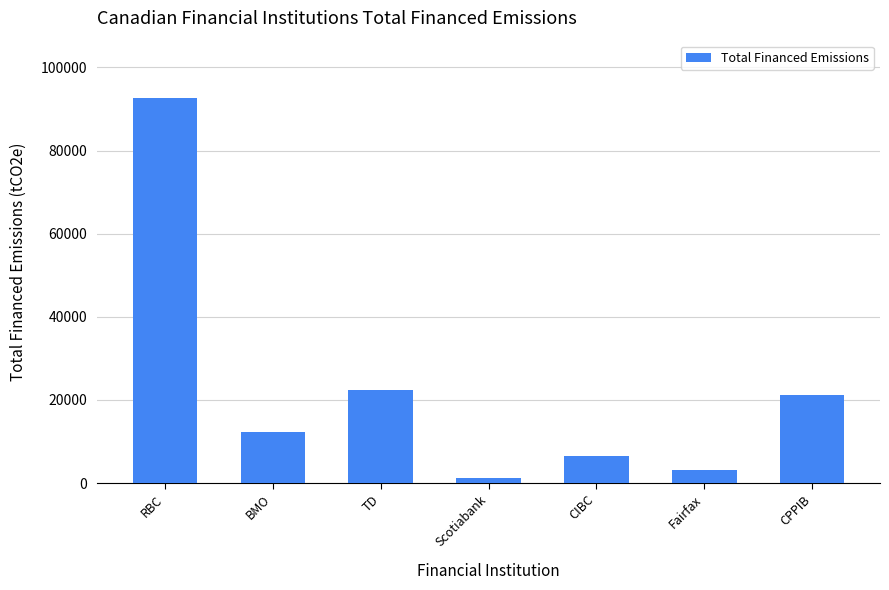

Rank the categories by value from highest to lowest.

RBC, TD, CPPIB, BMO, CIBC, Fairfax, Scotiabank